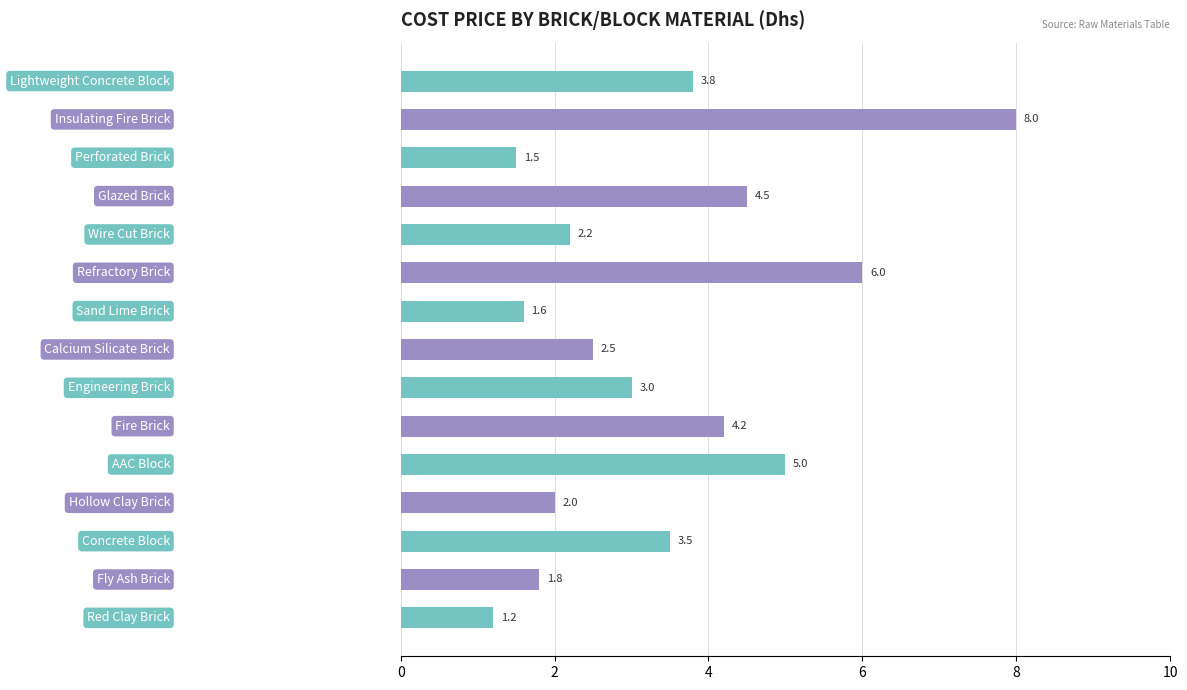

Reading bottom to top, extract all data points from this chart.

1.2	1.8	3.5	2.0	5.0	4.2	3.0	2.5	1.6	6.0	2.2	4.5	1.5	8.0	3.8